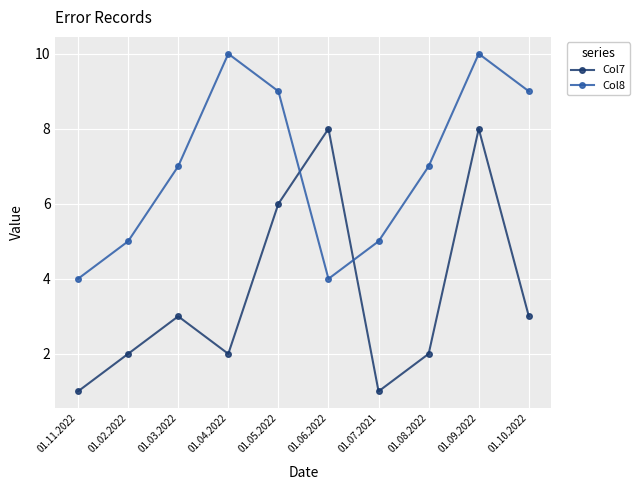

In Col8, how many points are higher than both neighbors (excluding endpoints)?

2